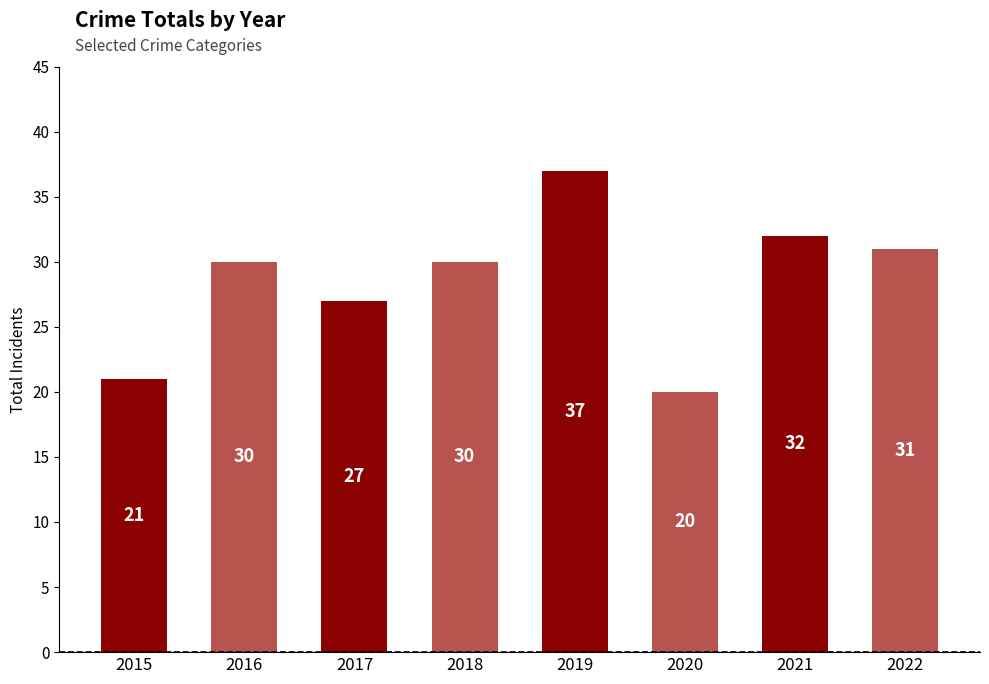

What is the value of the 1st bar from the left?

21